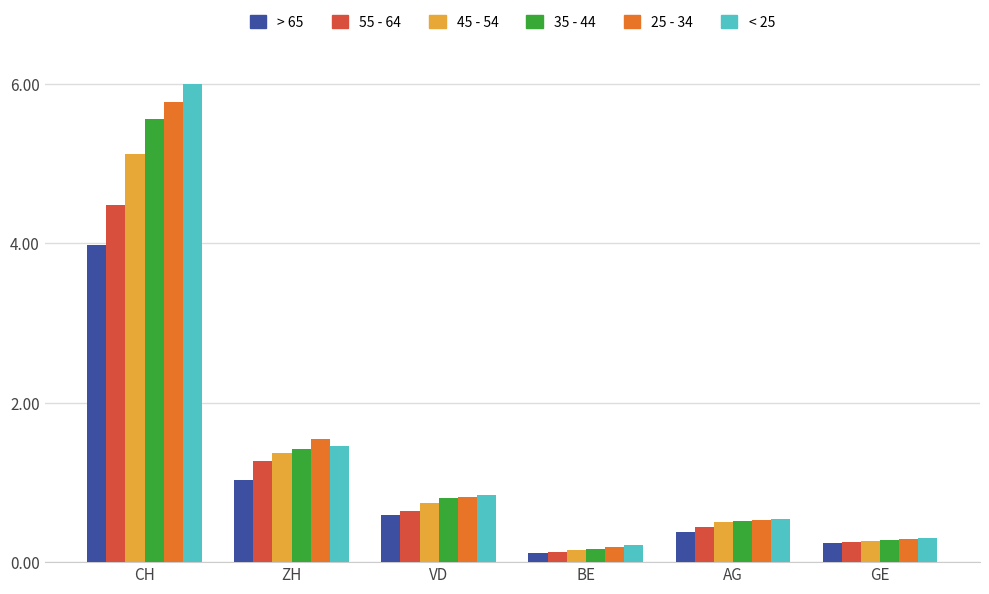

Which series has the largest range (max minus min)?

< 25